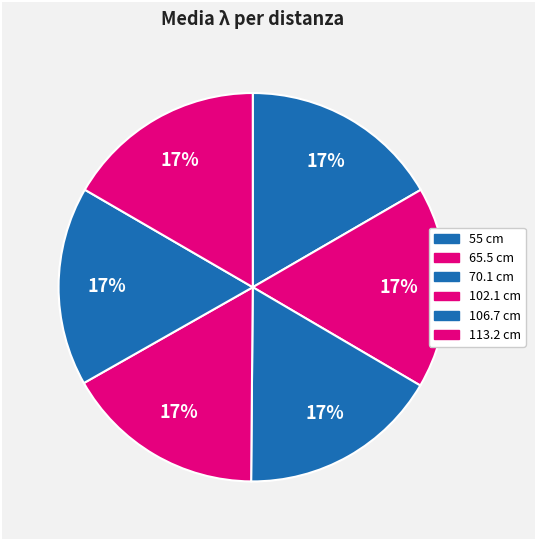

Does 113.2 cm account for over 50% of the chart?

No